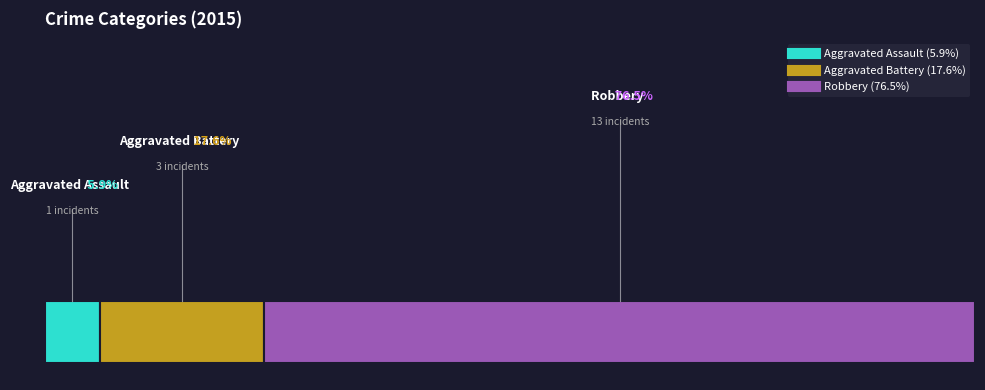

What percentage is the Aggravated Battery slice, to the nearest percent?

18%